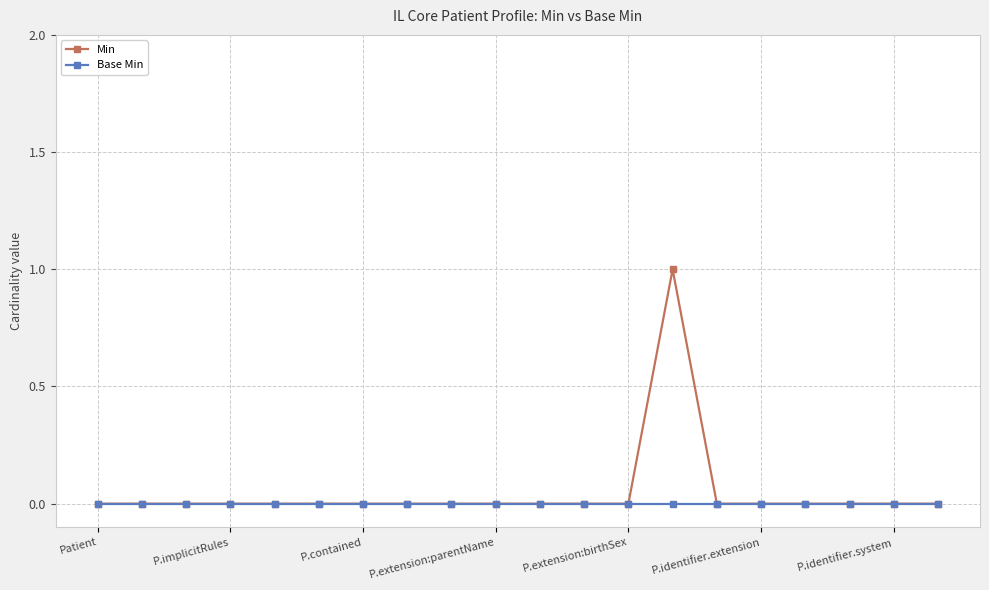

What is the greatest value displayed?

1